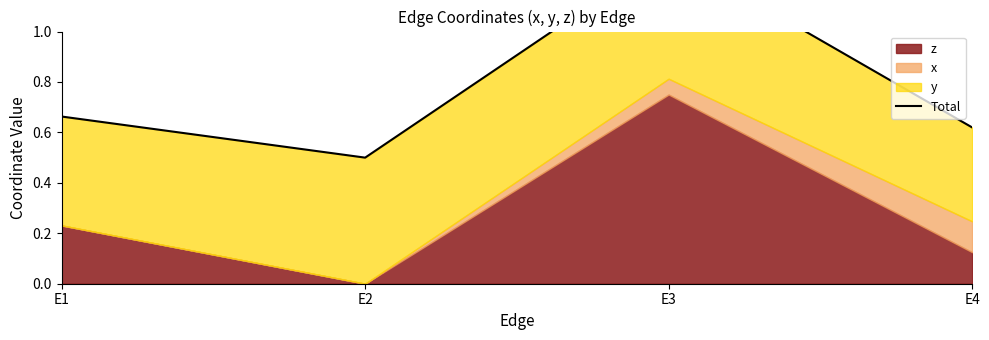

Where is the data nearest to the value 0?

E2